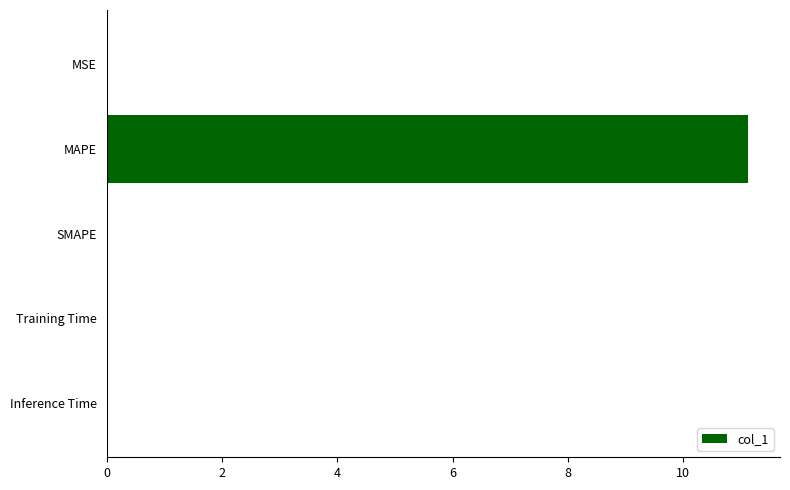

What is the maximum value shown in the chart?

11.1